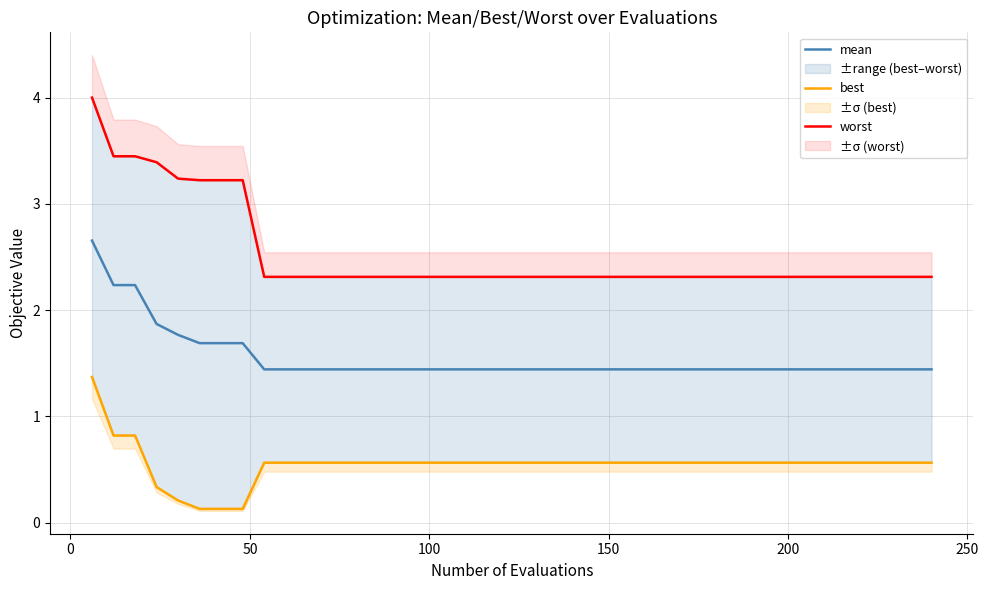

What is the minimum value for mean?

1.4